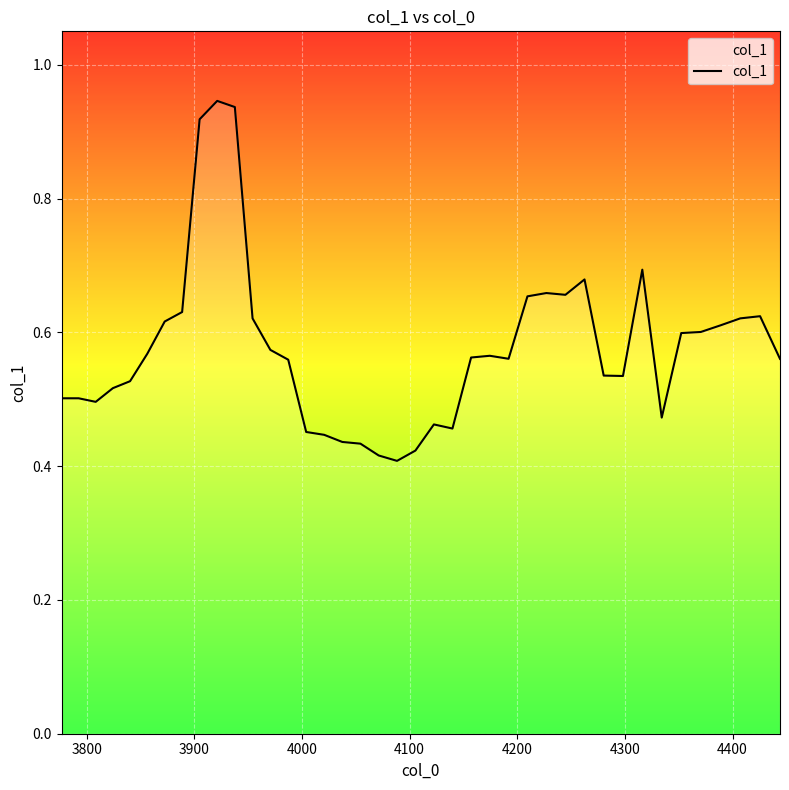

What is the difference between the second highest and minimum values?

0.5